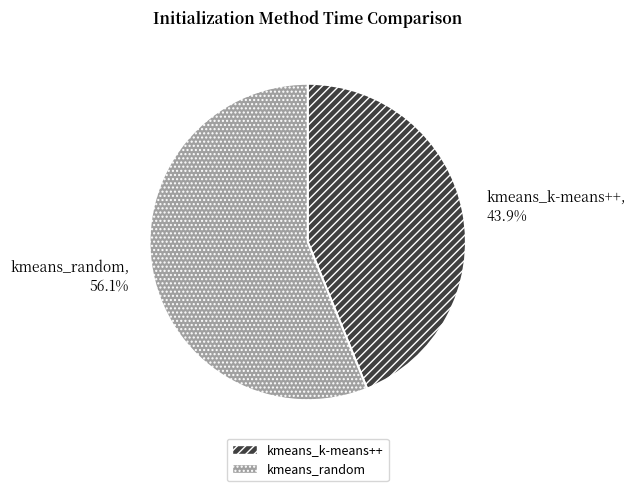

Which slice represents more than half of the pie?

kmeans_random